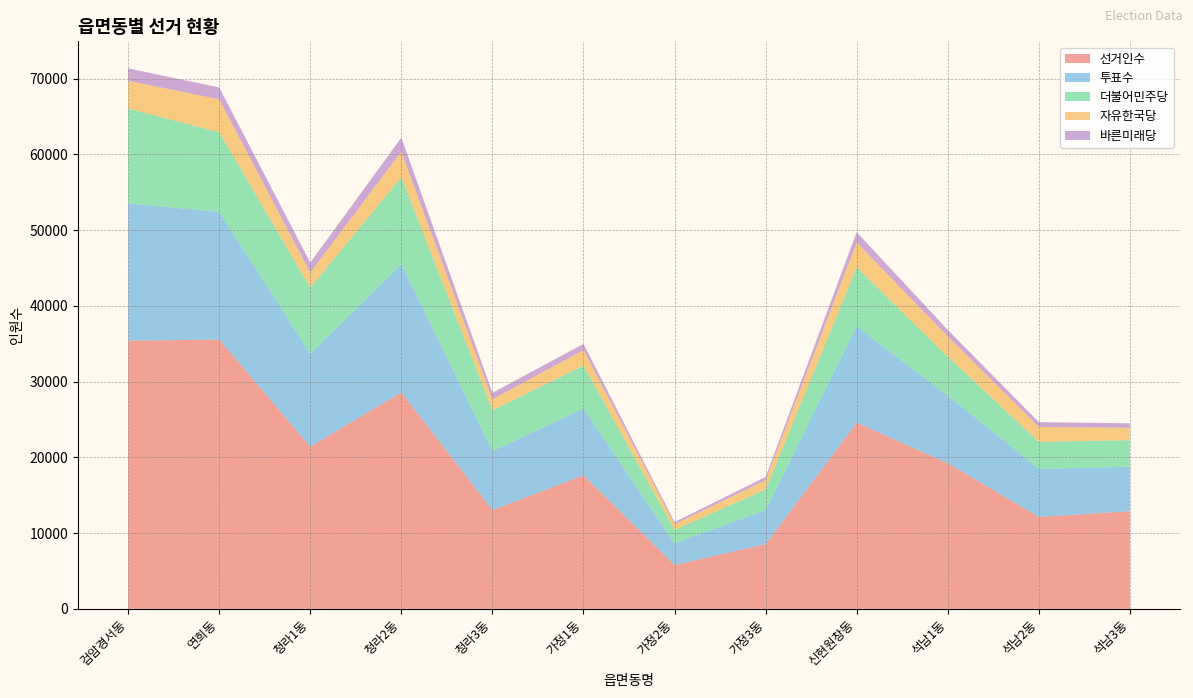

Reading left to right, extract all data points from this chart.

선거인수: 검암경서동=35393	연희동=35562	청라1동=21398	청라2동=28579	청라3동=13042	가정1동=17630	가정2동=5793	가정3동=8545	신현원창동=24577	석남1동=19217	석남2동=12145	석남3동=12881
투표수: 검암경서동=18134	연희동=16834	청라1동=12289	청라2동=16918	청라3동=7781	가정1동=8795	가정2동=2864	가정3동=4498	신현원창동=12712	석남1동=8918	석남2동=6331	석남3동=5895
더불어민주당: 검암경서동=12521	연희동=10508	청라1동=8714	청라2동=11484	청라3동=5392	가정1동=5688	가정2동=1772	가정3동=2708	신현원창동=7790	석남1동=5143	석남2동=3567	석남3동=3494
자유한국당: 검암경서동=3661	연희동=4355	청라1동=1991	청라2동=3379	청라3동=1450	가정1동=2043	가정2동=735	가정3동=1234	신현원창동=3300	석남1동=2675	석남2동=1976	석남3동=1632
바른미래당: 검암경서동=1637	연희동=1571	청라1동=1315	청라2동=1836	청라3동=852	가정1동=821	가정2동=292	가정3동=430	신현원창동=1343	석남1동=868	석남2동=629	석남3동=588